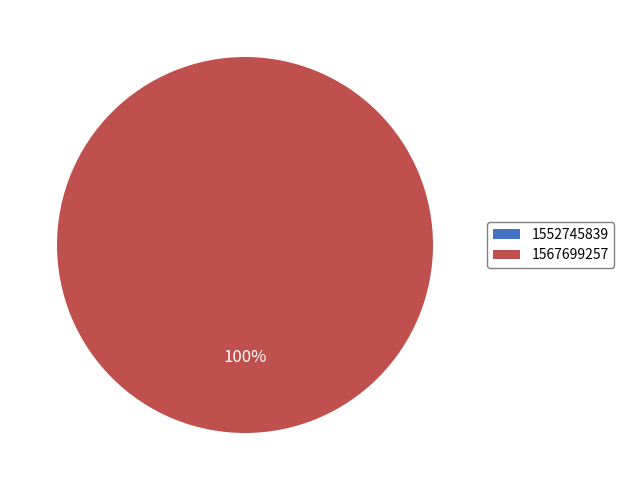

Rank the categories by value from lowest to highest.

1552745839, 1567699257